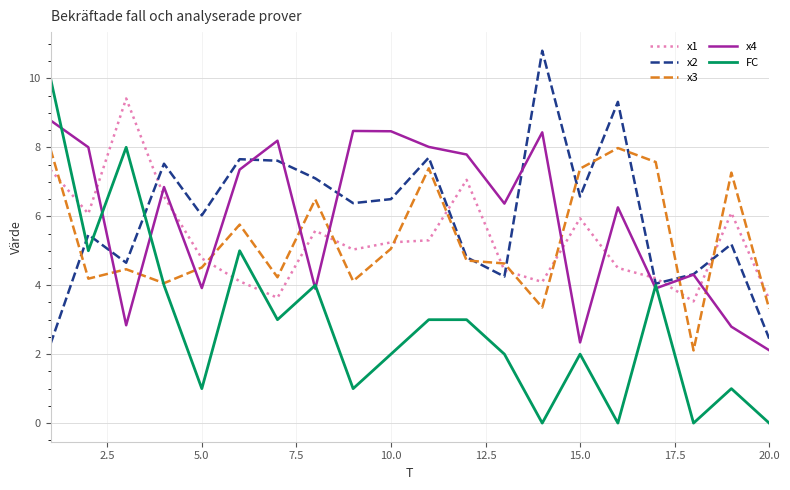

True or false: x2 has more than 1 interior local peaks.

True